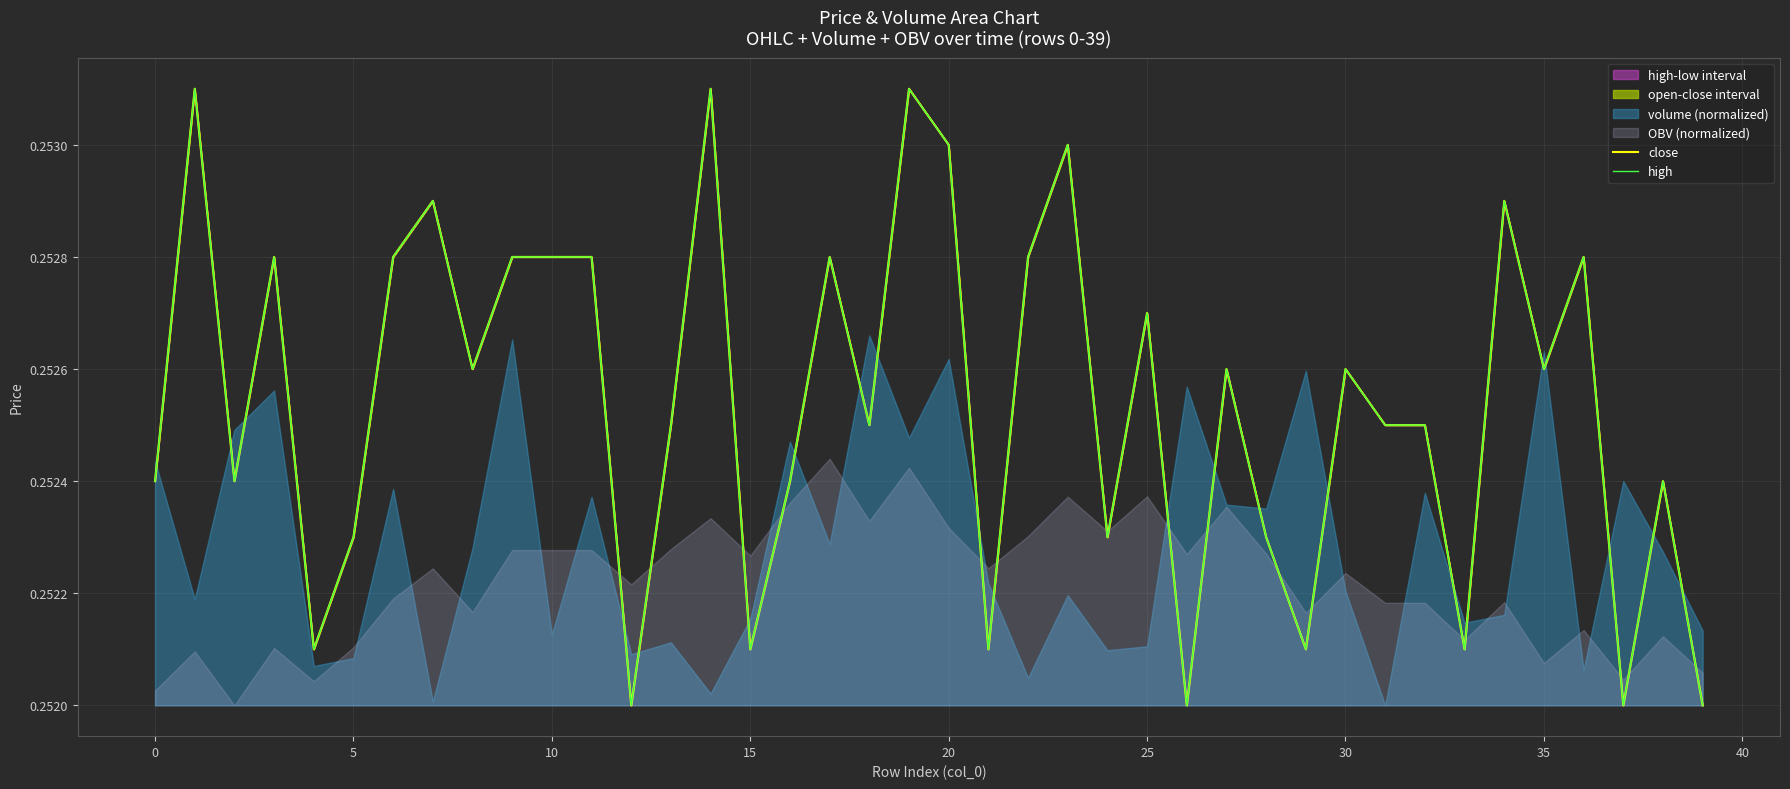

What is the label of the 7th point from the right?

33